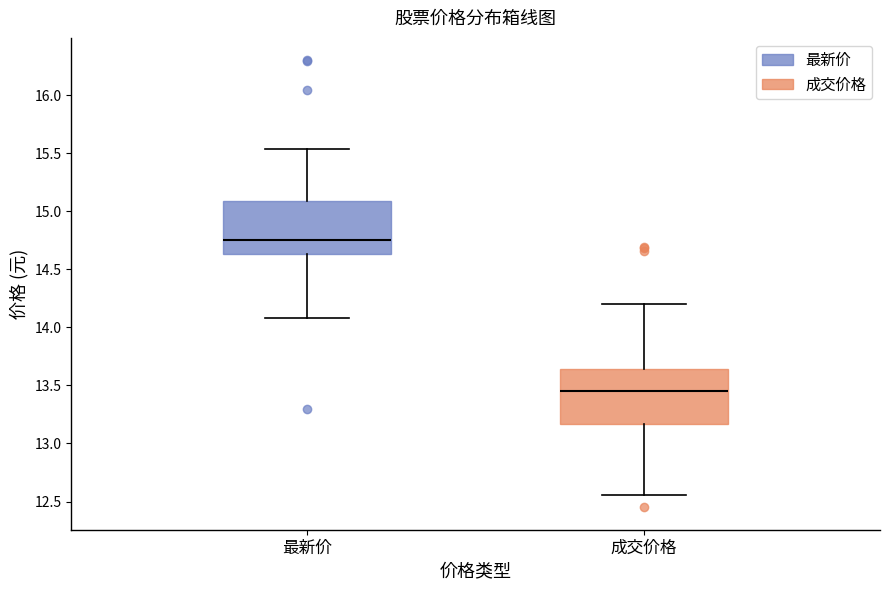

Reading left to right, transcribe this box plot: for each box, give where its median line is, the range the box spans, and where its two whiskers end, as read against the y-axis. The values are not printed on the chart, so give them approximately, as read against the axis.

最新价: median 14.75, box 14.65 to 15.10, whiskers 14.10 to 15.55
成交价格: median 13.45, box 13.15 to 13.65, whiskers 12.55 to 14.20